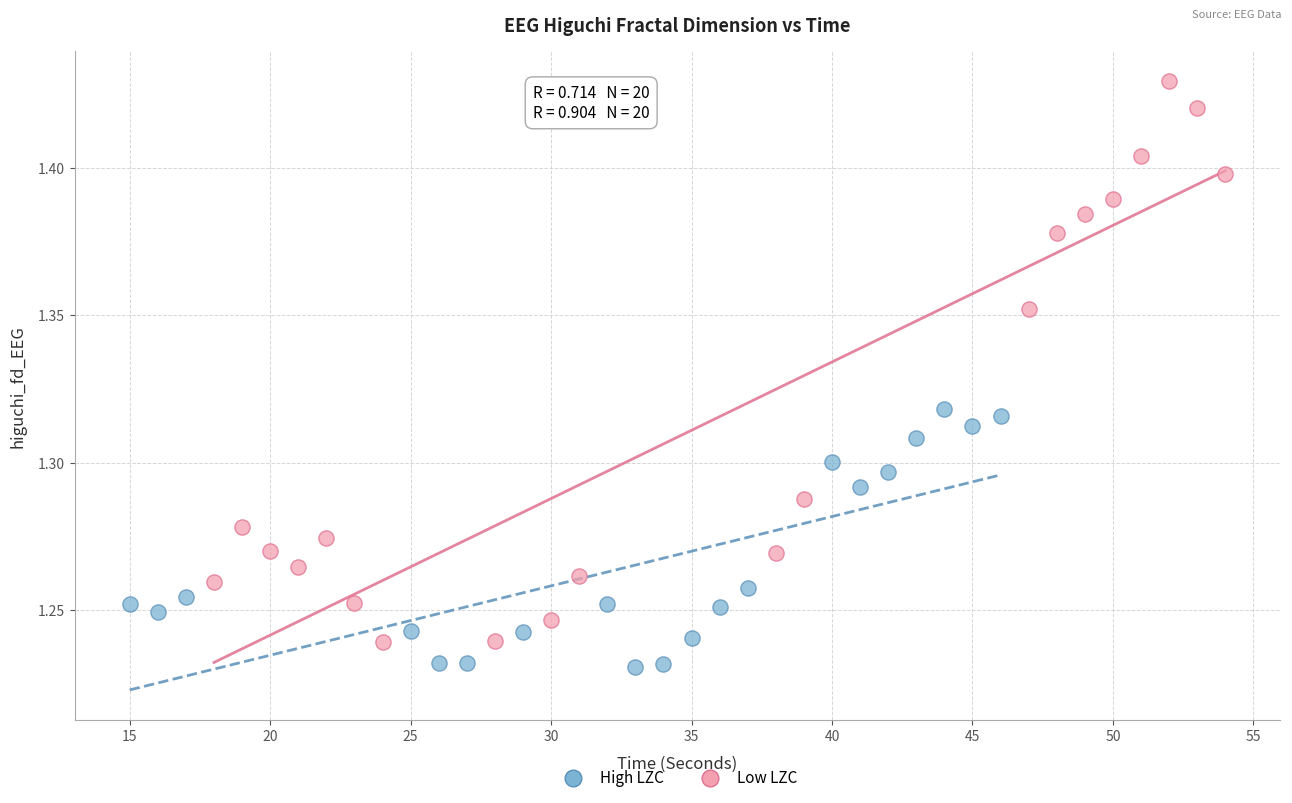

Which series has the widest spread of Y values?

Low LZC